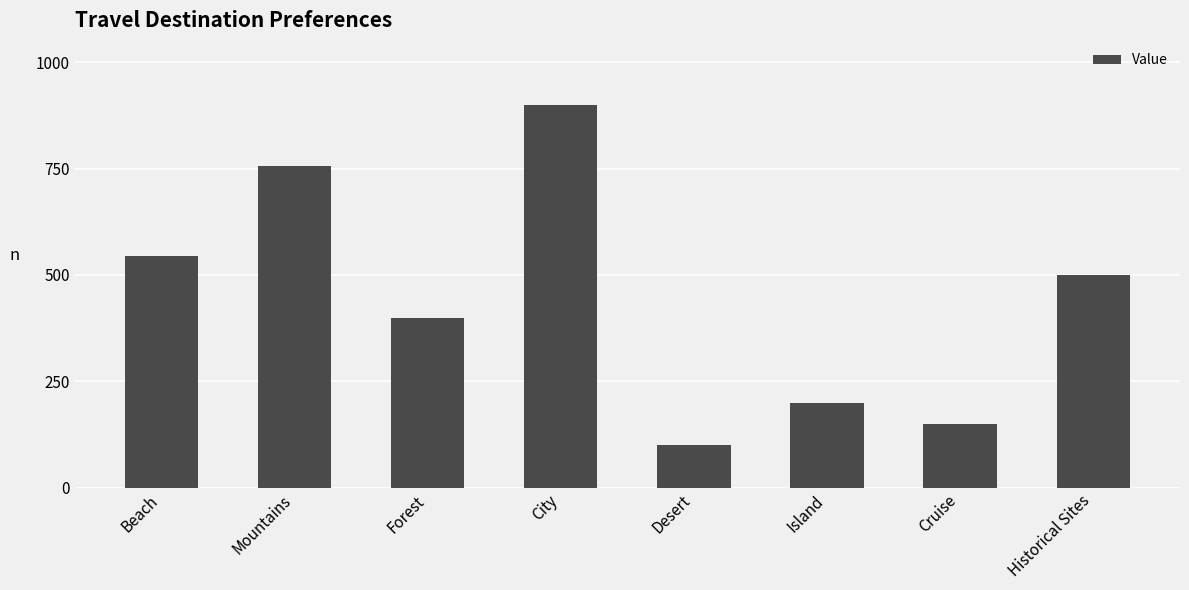

What is the difference between the maximum and minimum values?

800